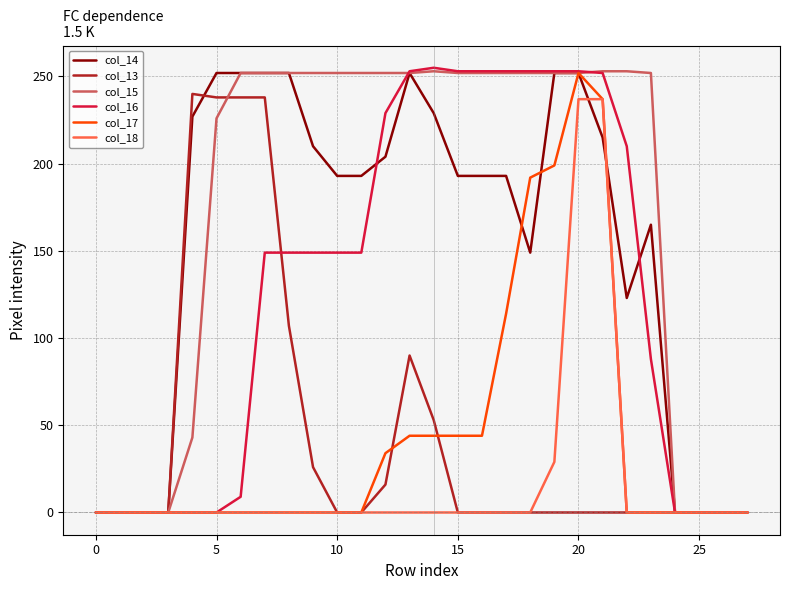

What is the greatest value displayed?

255